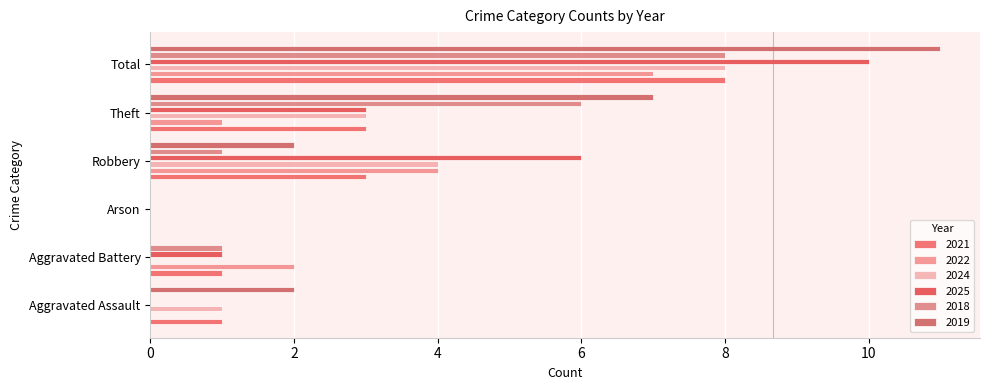

What is the label of the 5th bar from the right?

Aggravated Battery